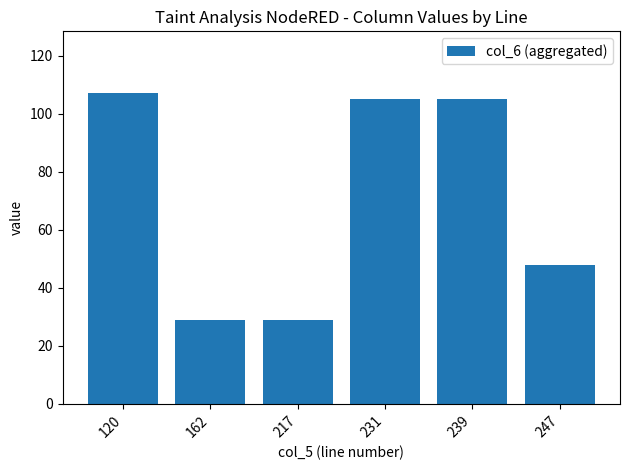

What is the sum of the values at 231 and 217?

134